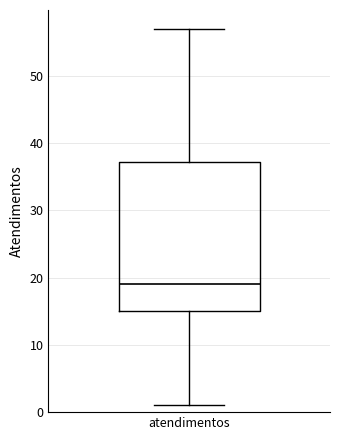

Read this box plot against the y-axis: the position of the median line, the range covered by the box, and the ends of both whiskers. The values are not printed on the chart, so give them approximately, as read against the axis.

median 19, box 15 to 37, whiskers 1 to 57